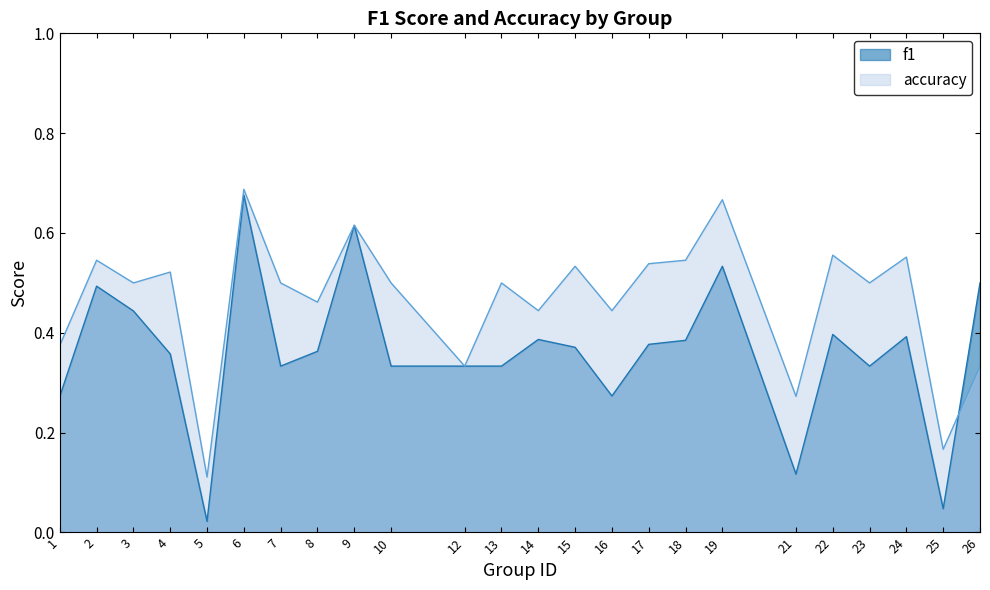

List the series in order of their peak value, highest first.

accuracy, f1